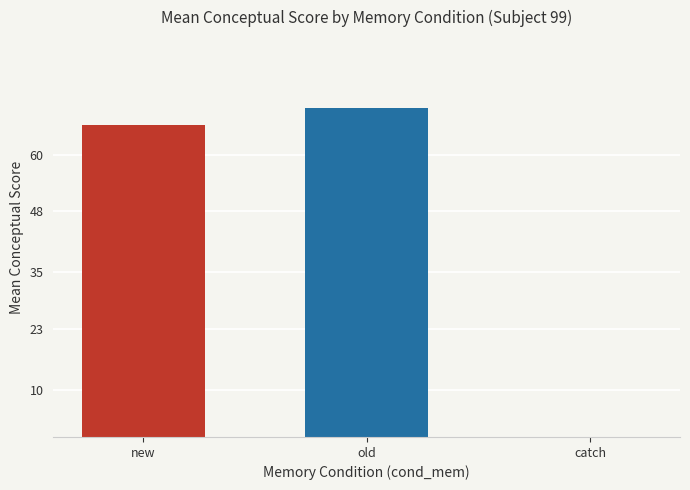

What is the sum of the values at catch and new?

66.4